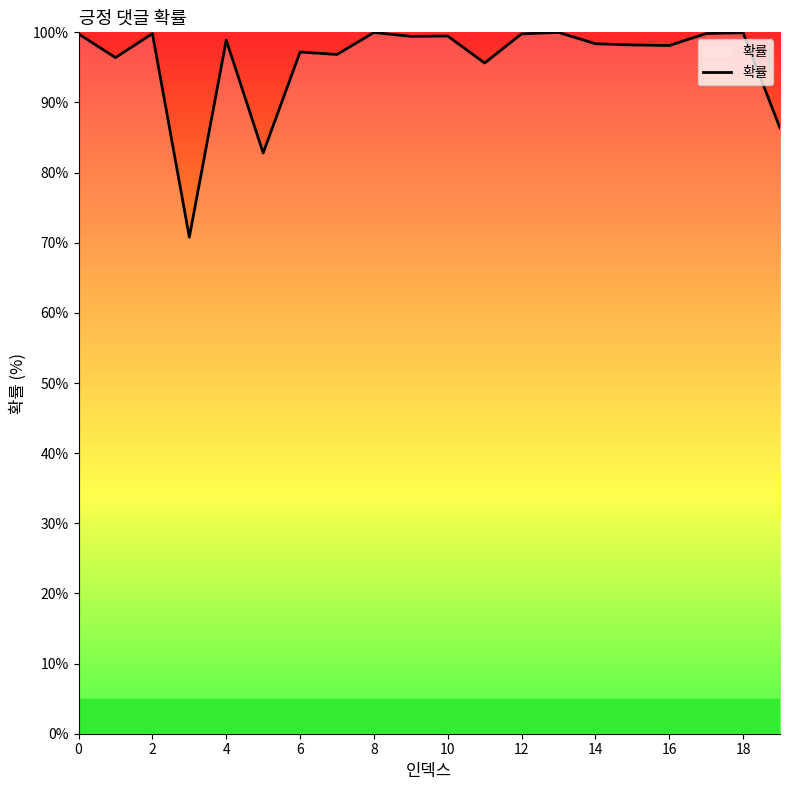

What is the minimum value shown in the chart?

70.8